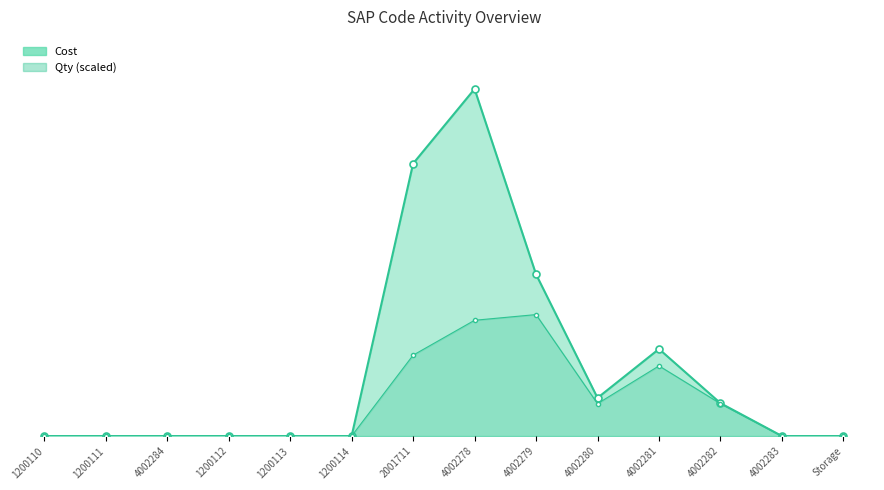

Between 4002284 and 4002282, which series saw the biggest shift?

Cost